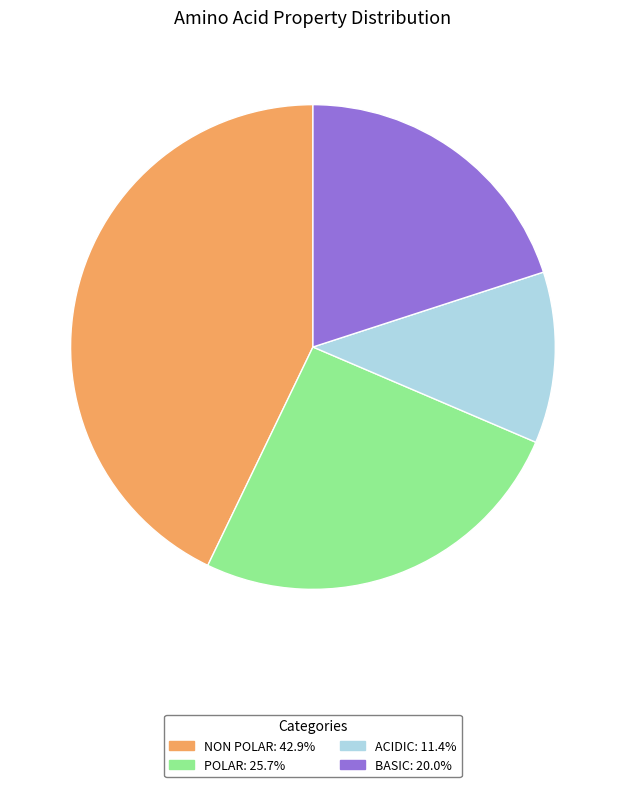

Is there any slice that represents more than half of the pie?

No